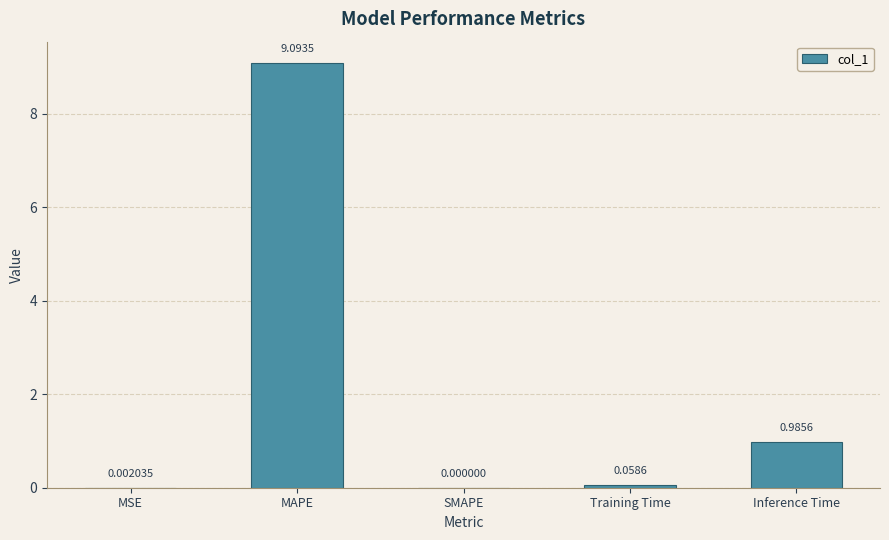

Which label corresponds to the largest value in the chart?

MAPE